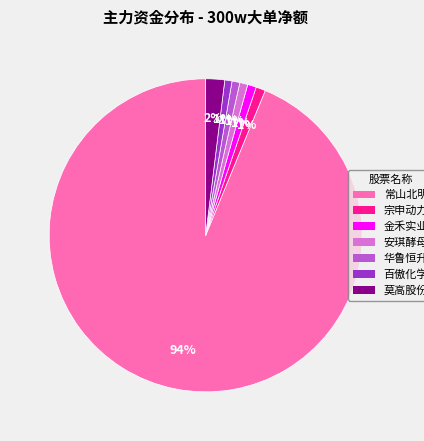

How many segments does this pie chart have?

7